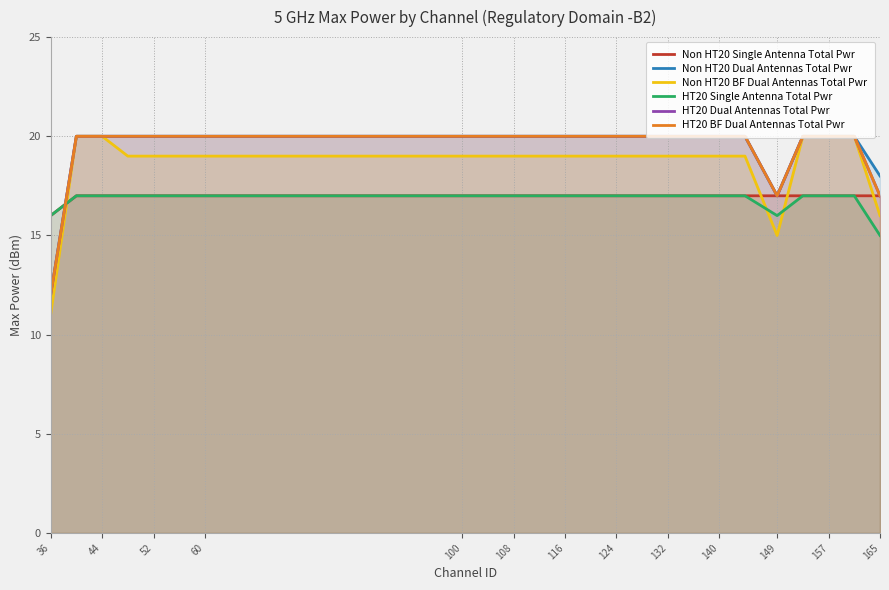

How many intersections are there between HT20 Dual Antennas Total Pwr and Non HT20 Single Antenna Total Pwr?

1